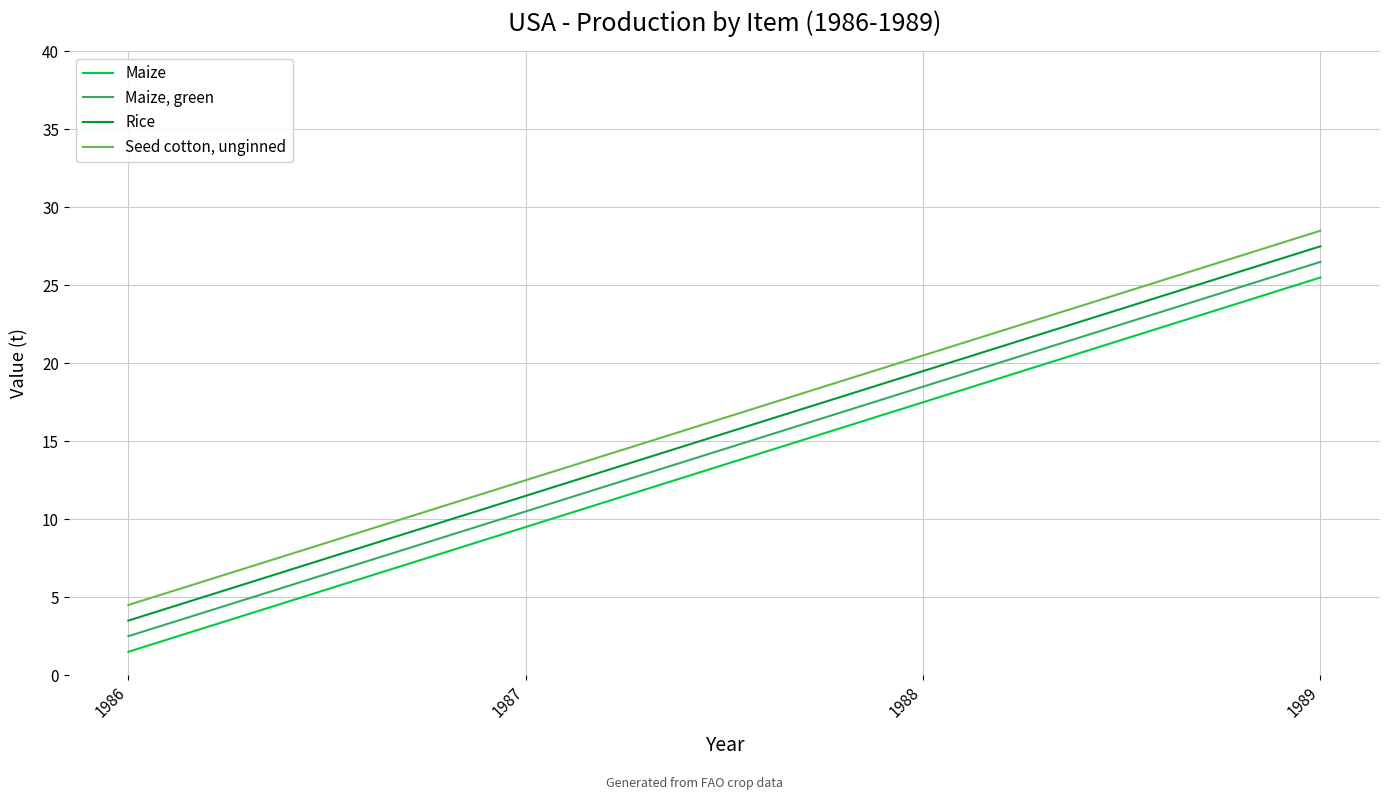

True or false: Maize, green and Seed cotton, unginned intersect in this chart.

False